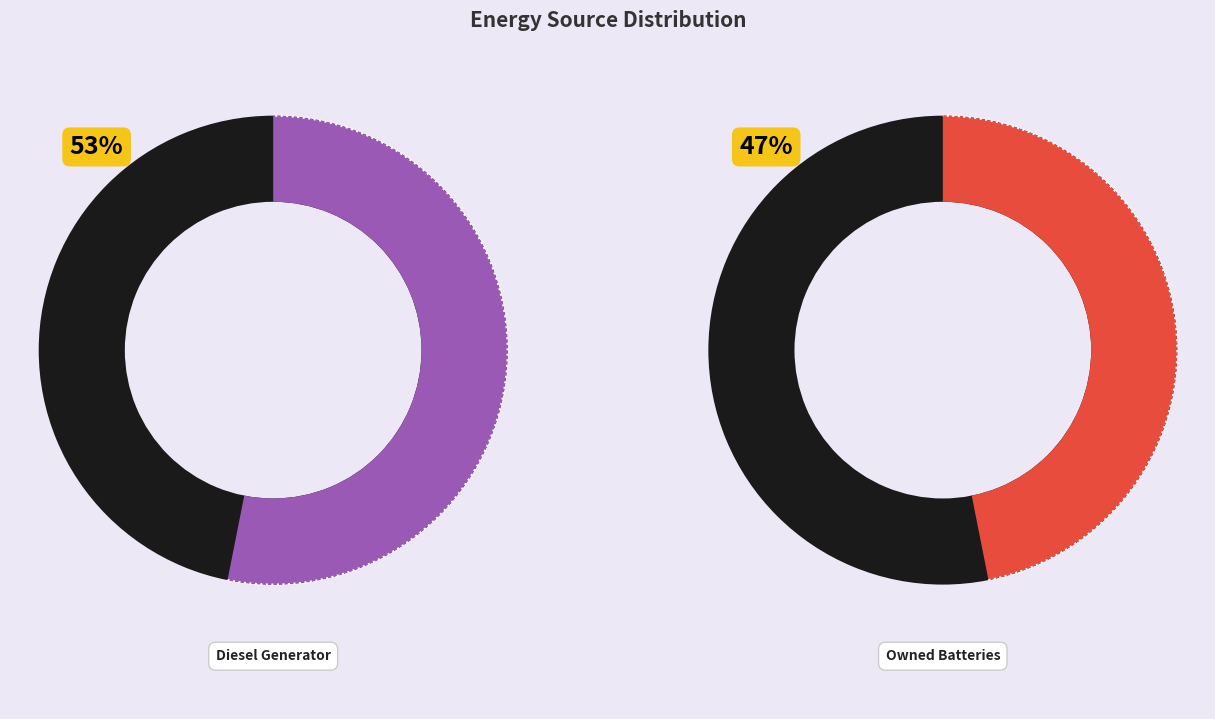

True or false: Owned PV accounts for 0% of the total.

True